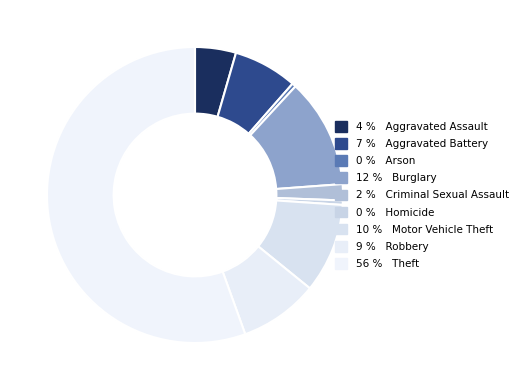

Count the number of slices in the pie.

9